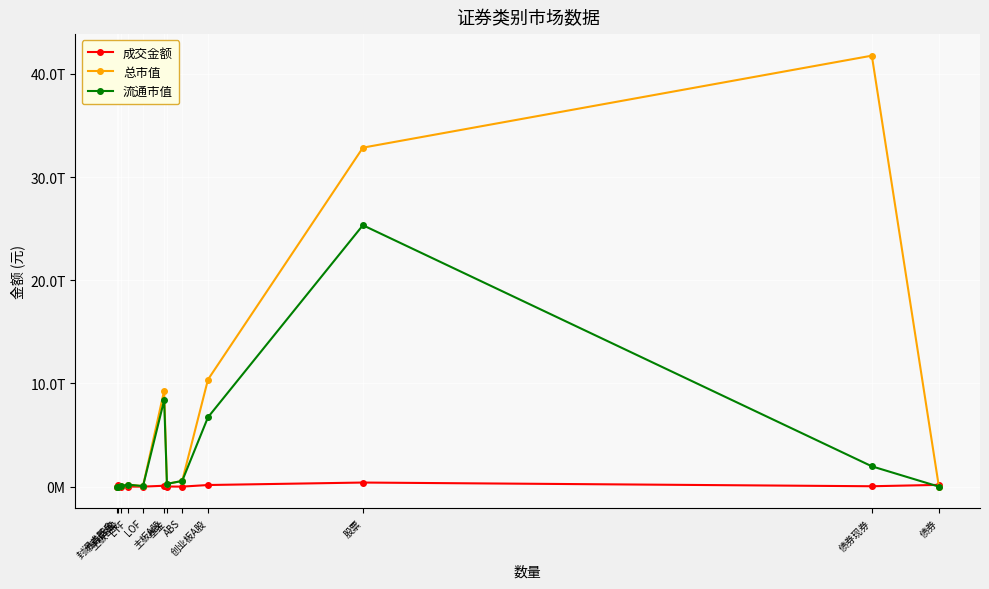

Rank the categories by 成交金额 value from lowest to highest.

封闭式基金, 主板B股, LOF, ABS, ETF, 基金, 债券现券, 主板A股, 债券回购, 创业板A股, 债券, 股票